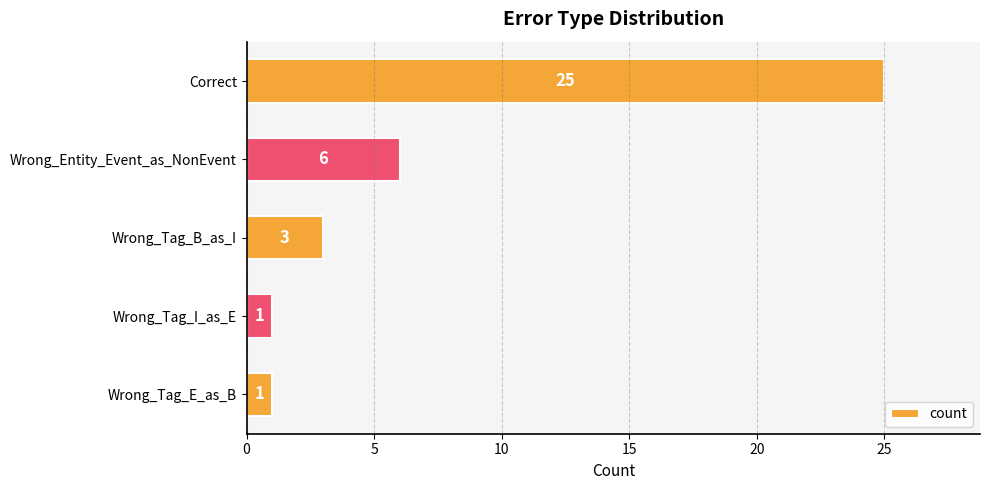

What is the minimum value shown in the chart?

1